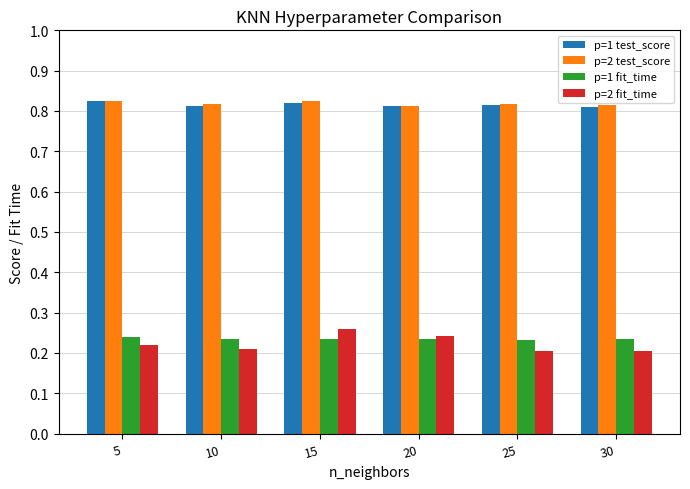

The p=2 test_score series shows 1.5 at 15. True or false?

False